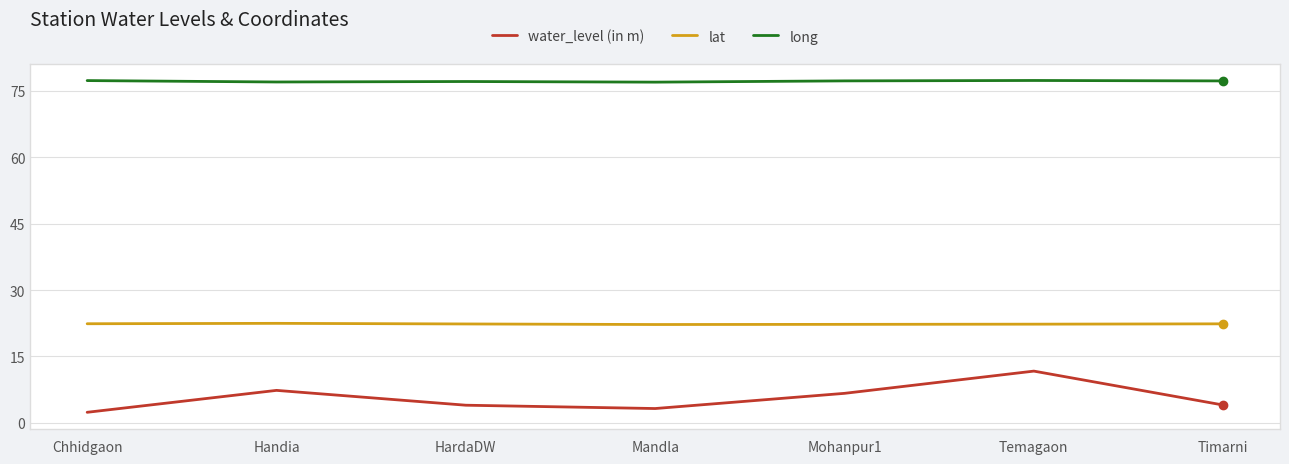

What is the average value of the long series?

77.2